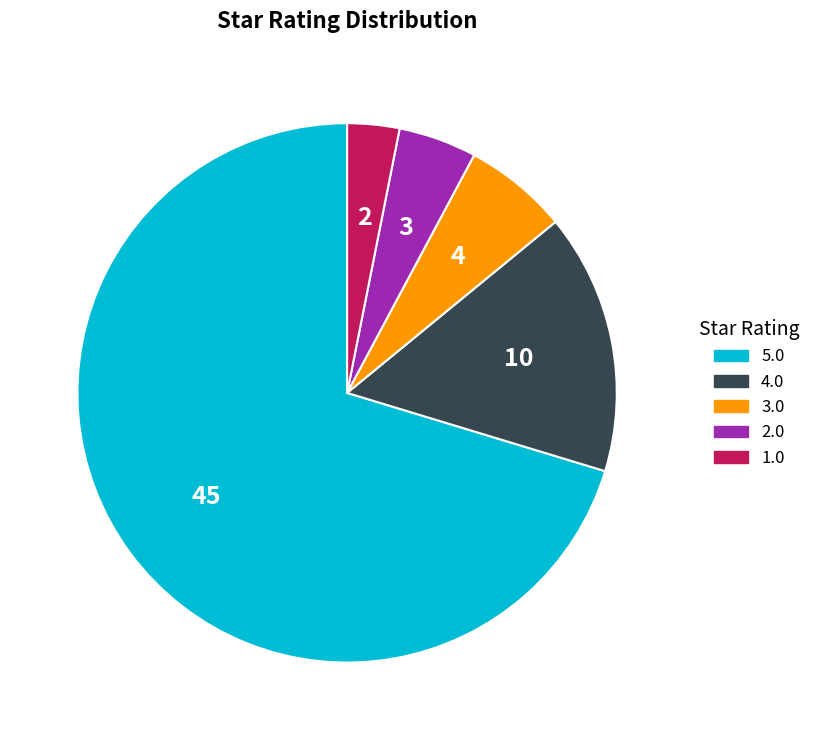

Approximately how many times larger is the value at 4.0 compared to 3.0?

2.5